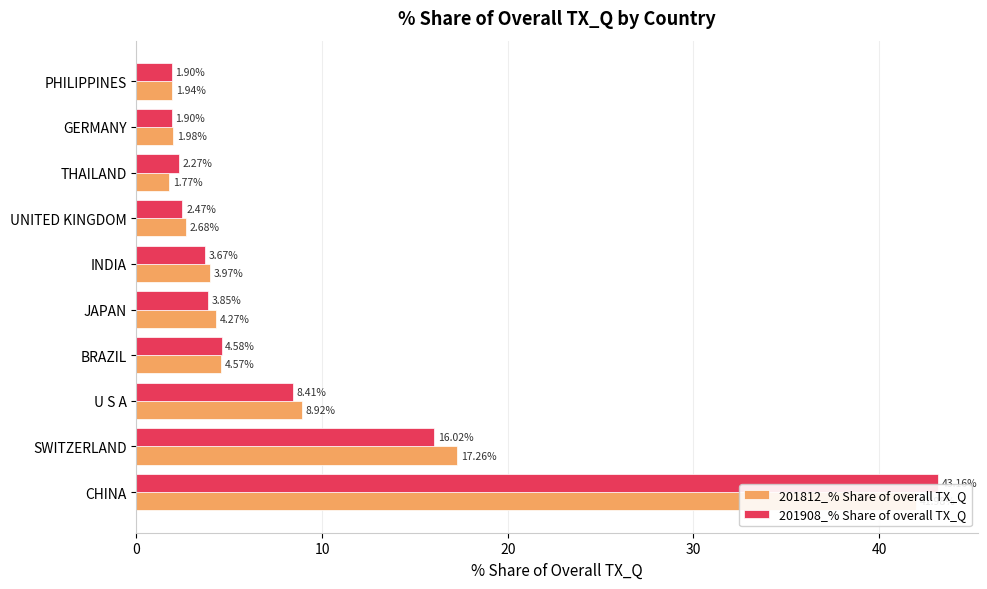

What is the average value of the 201812_% Share of overall TX_Q series?

8.9